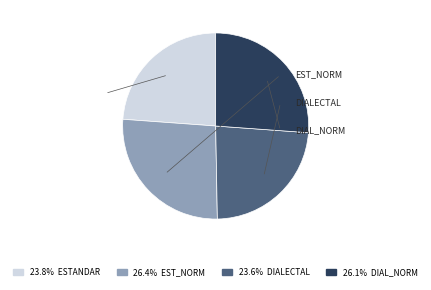

Is there a majority slice in this chart?

No